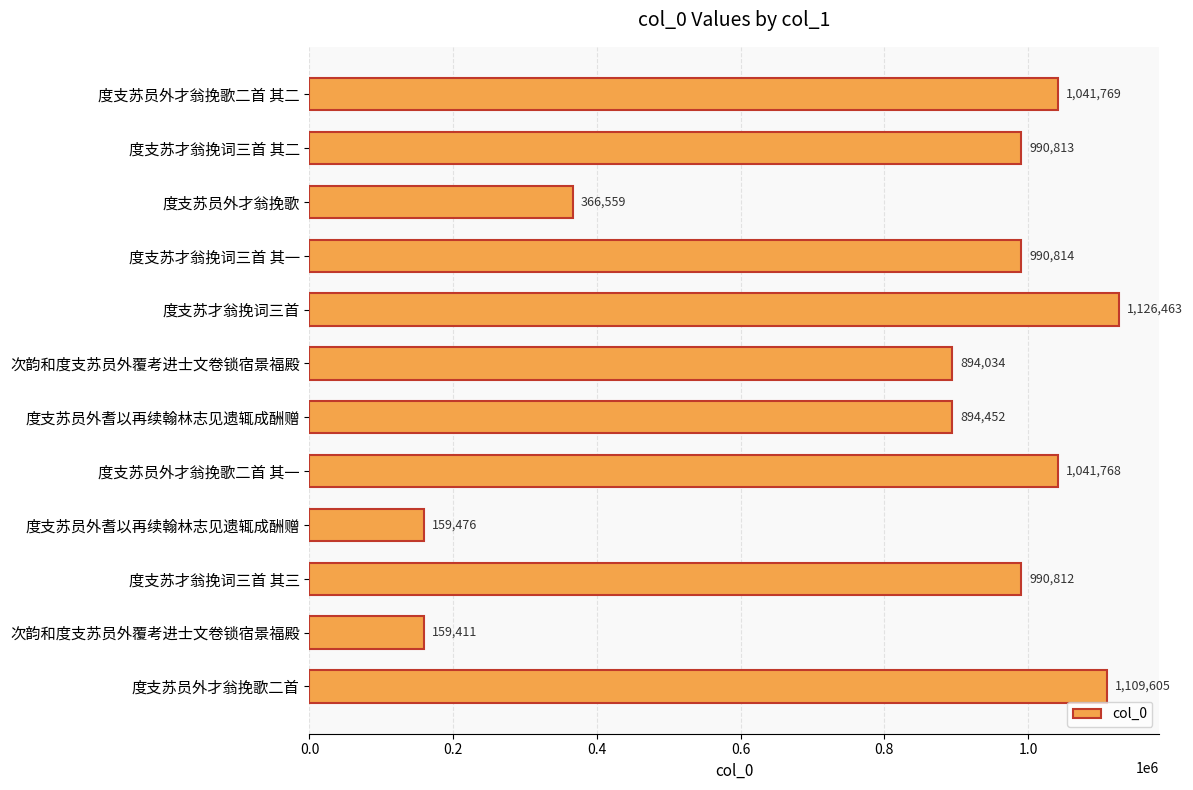

Are the bars horizontal?

Yes